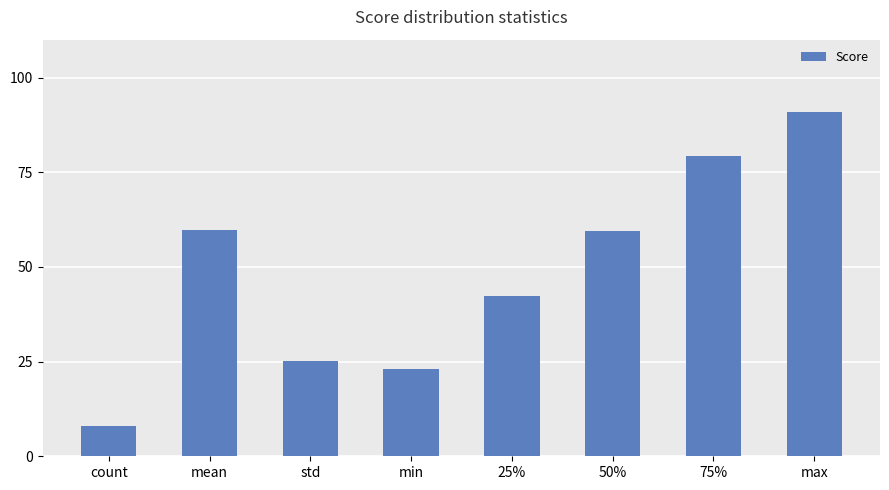

Where is the data nearest to the value 49?

25%